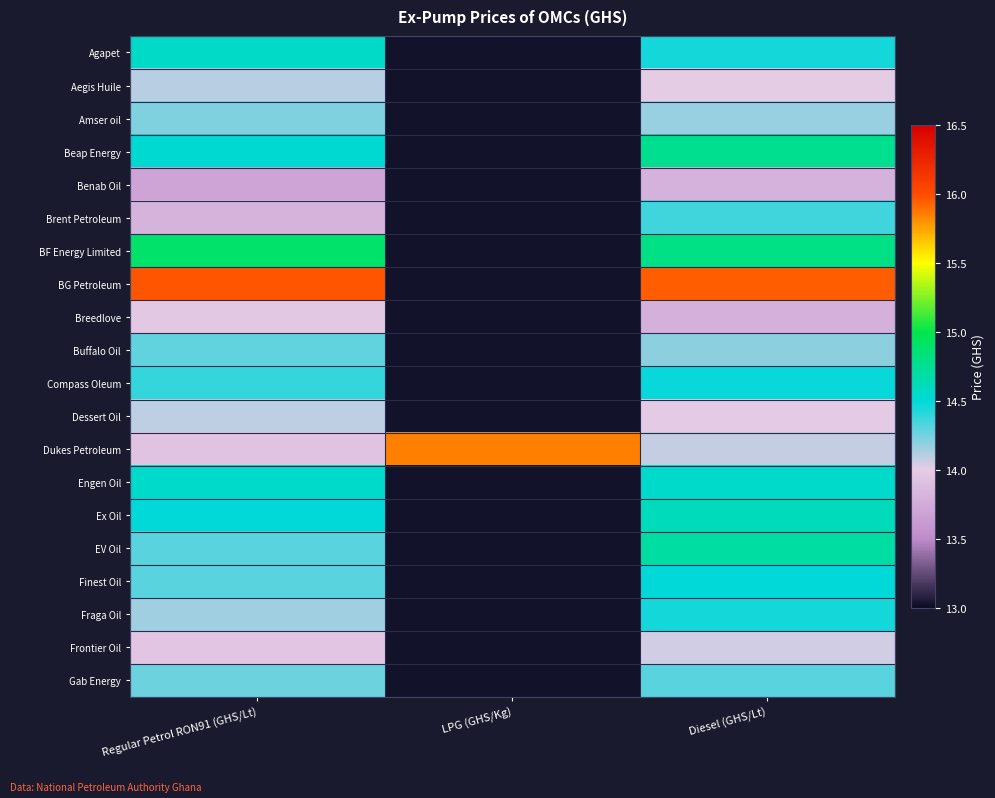

Which series has the largest range (max minus min)?

Dukes Petroleum